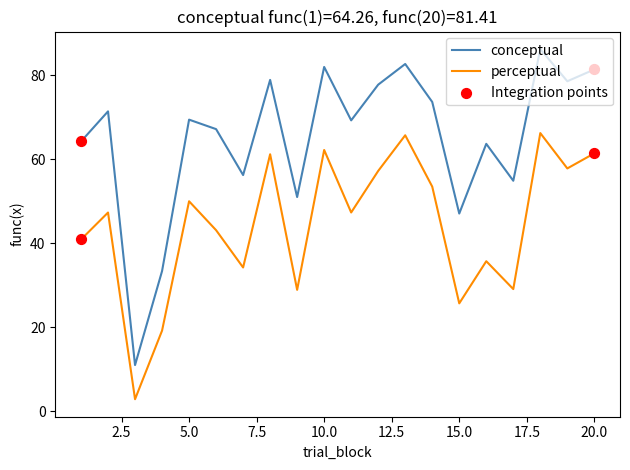

Which series has the largest total across all categories?

conceptual